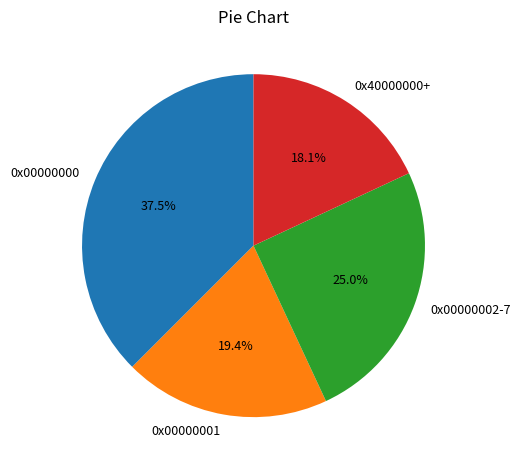

The 0x40000000+ slice represents 18% of the pie. True or false?

True